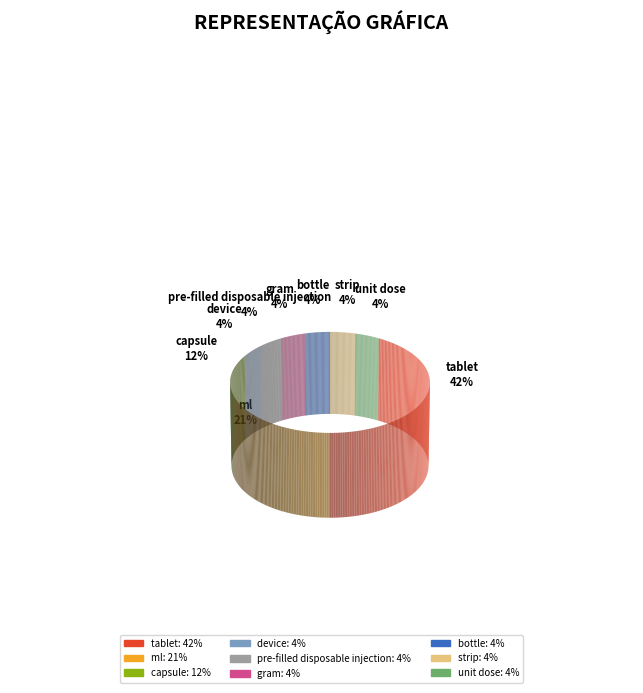

What percentage is the tablet slice, to the nearest percent?

42%